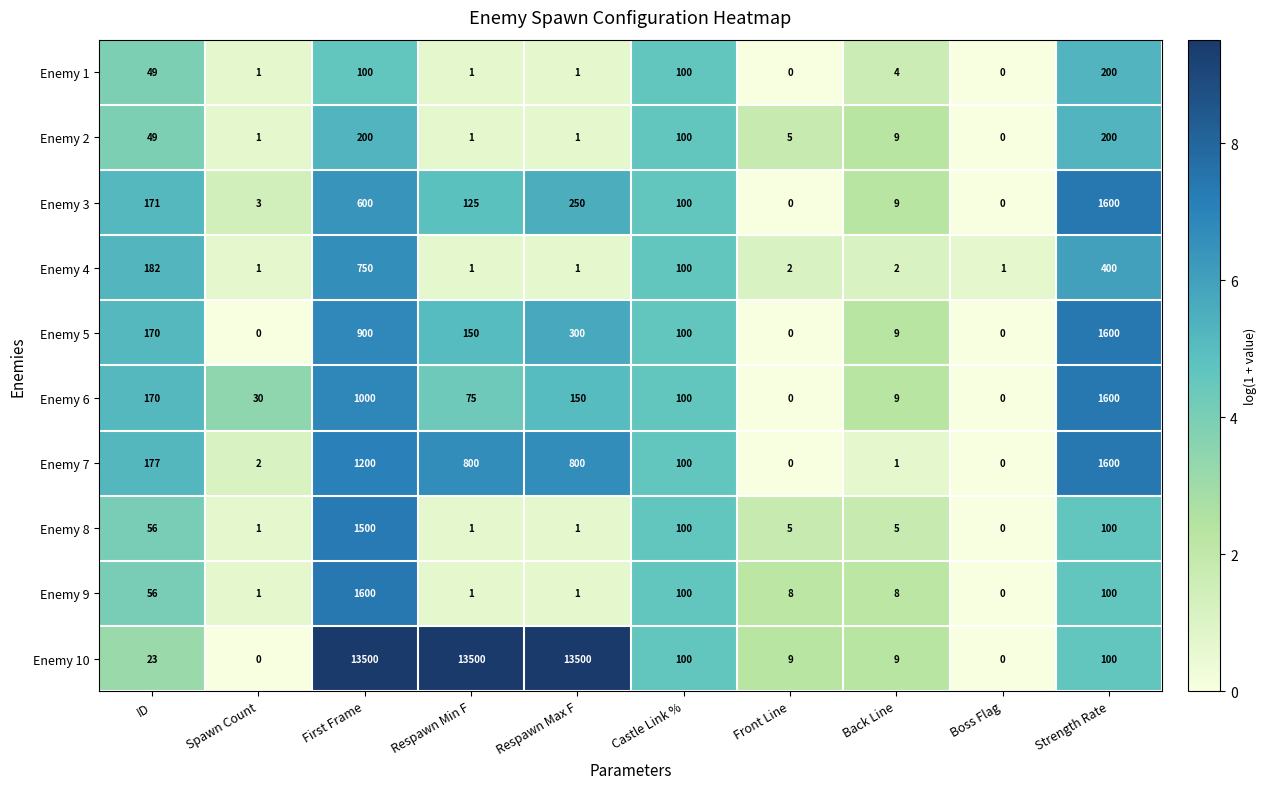

What is the total value across all series at Boss Flag?

1